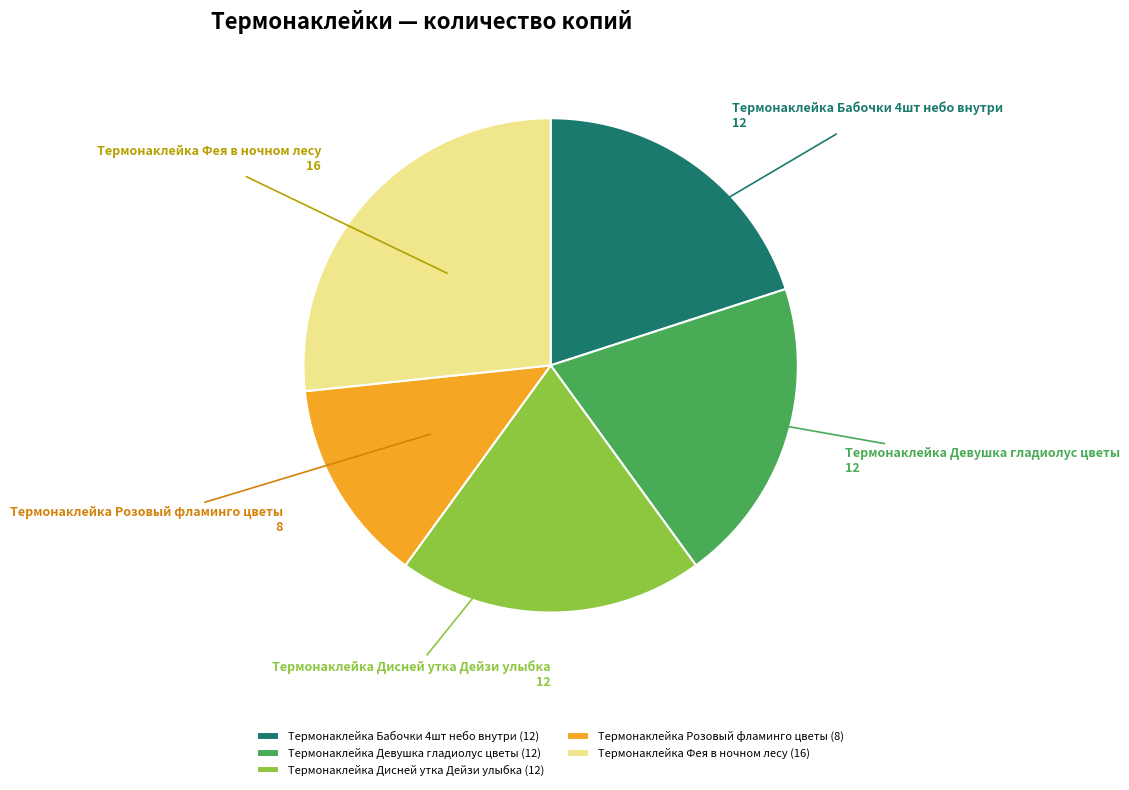

What is the largest slice in the pie chart?

Термонаклейка Фея в ночном лесу